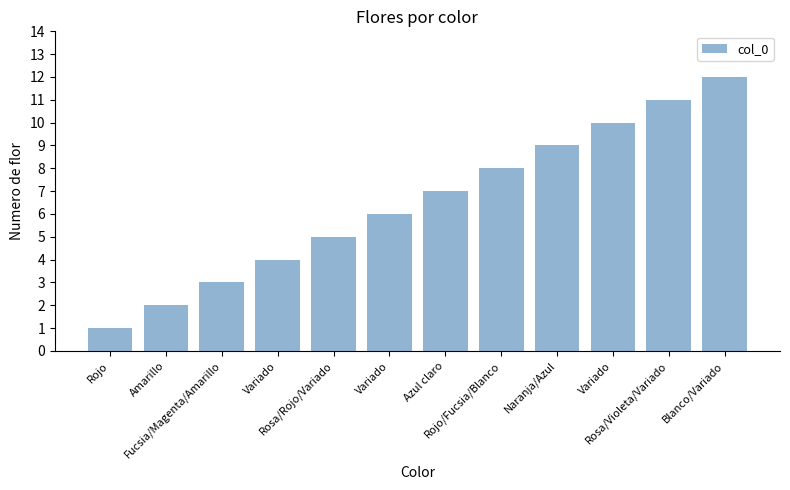

Reading left to right, list all the values displayed in this chart.

1	2	3	4	5	6	7	8	9	10	11	12